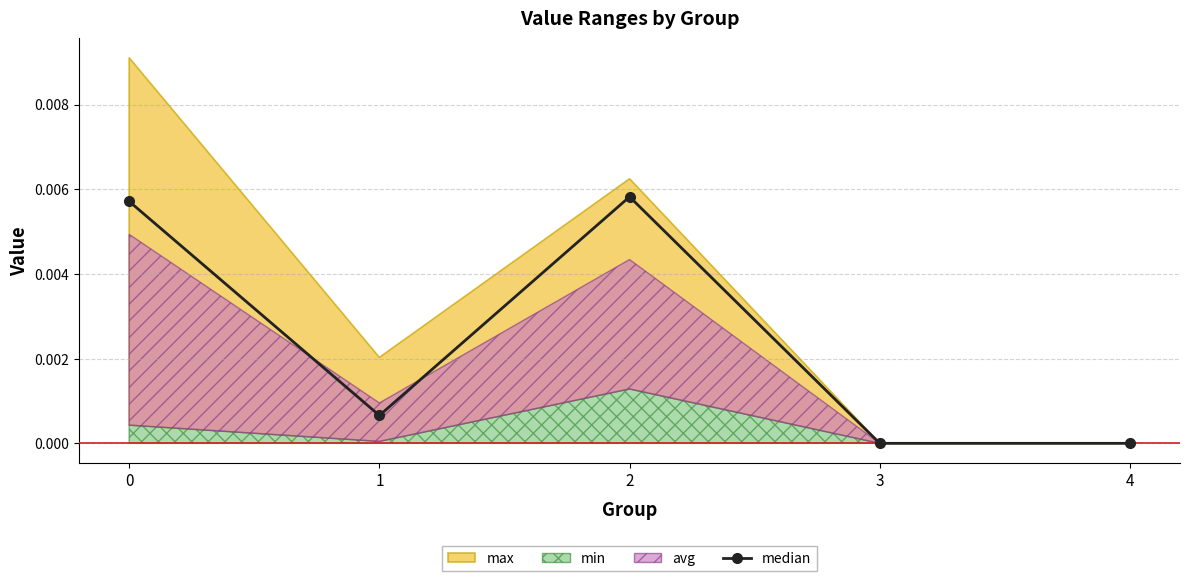

True or false: the data shows 0.0 at 1.

False